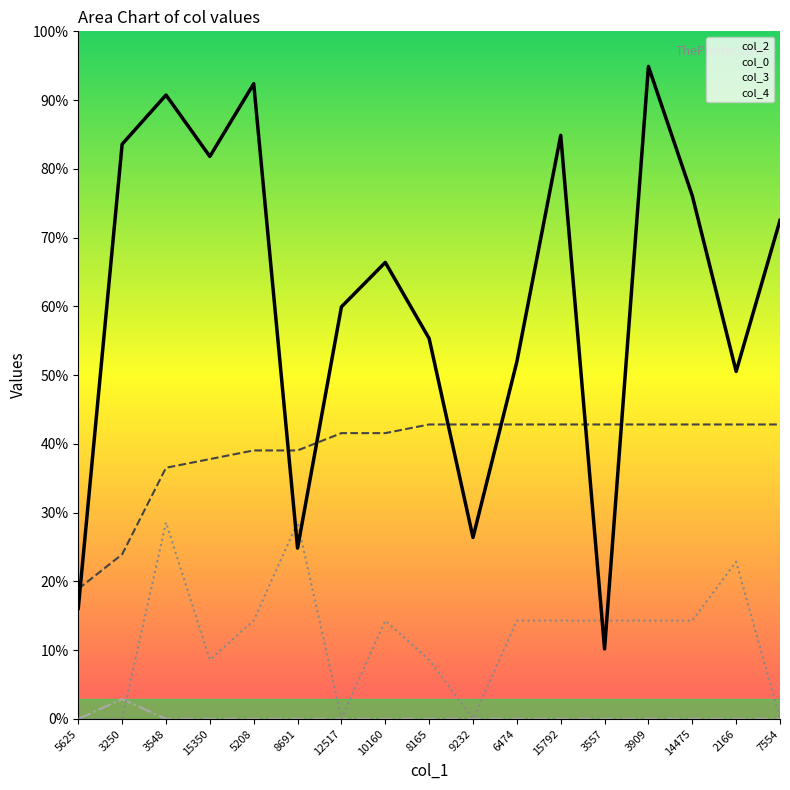

Does the chart display data point markers on the line(s)?

No